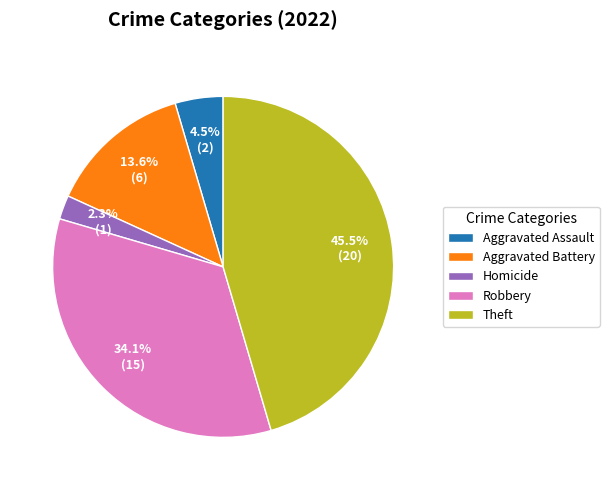

Do Aggravated Battery and Aggravated Assault together represent more than half of the pie?

No